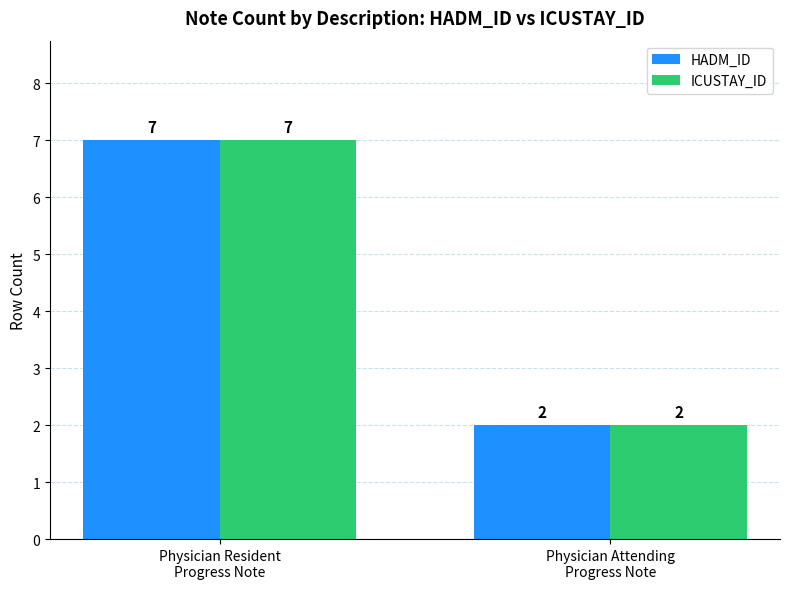

How many data points in HADM_ID are less than 7?

1